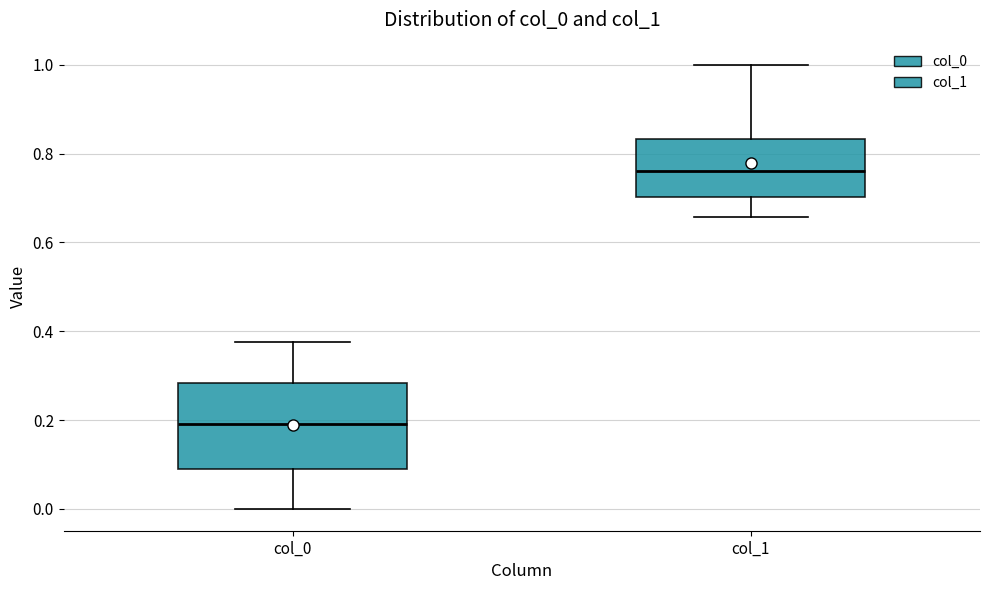

Reading left to right, transcribe this box plot: for each box, give where its median line is, the range the box spans, and where its two whiskers end, as read against the y-axis. The values are not printed on the chart, so give them approximately, as read against the axis.

col_0: median 0.20, box 0.10 to 0.28, whiskers 0.00 to 0.38
col_1: median 0.76, box 0.70 to 0.84, whiskers 0.66 to 1.00